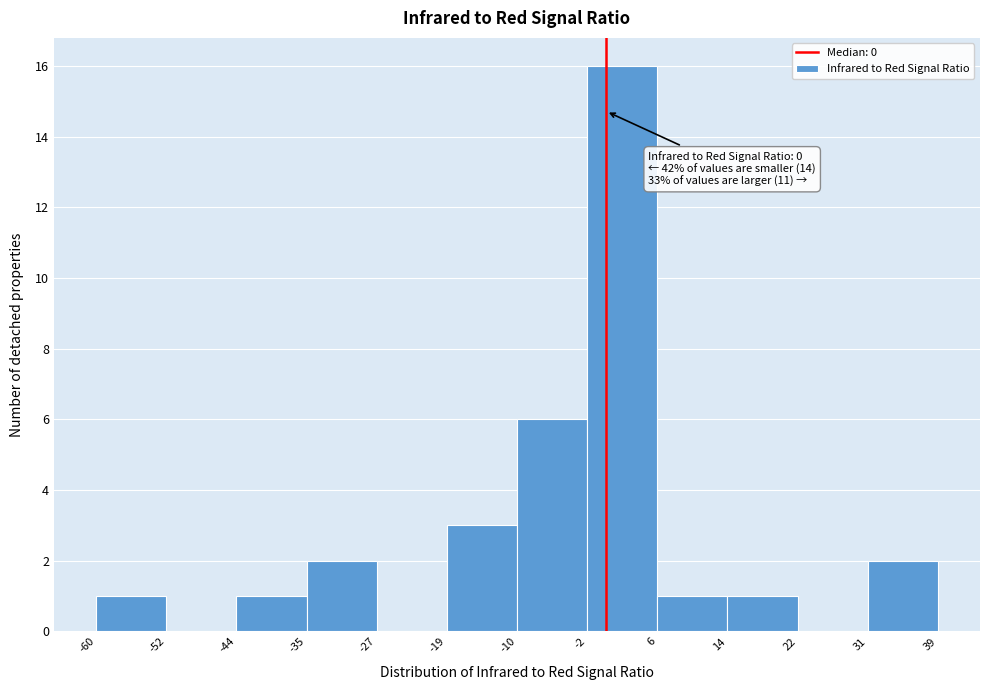

Which range on the x-axis has the tallest bar?

-2 to 6